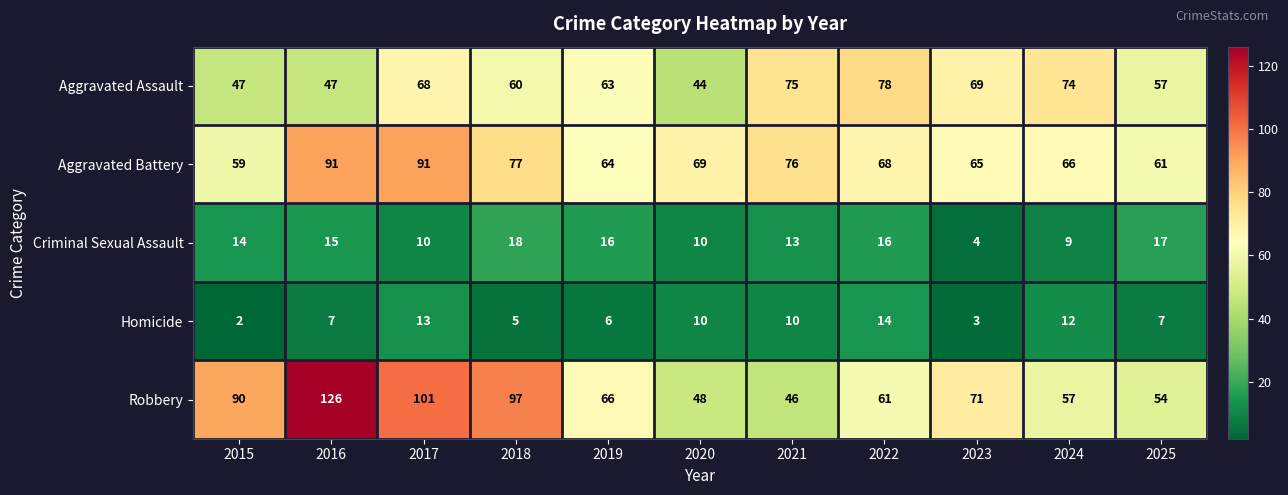

Rank the series at 2025 from highest to lowest value.

Aggravated Battery, Aggravated Assault, Robbery, Criminal Sexual Assault, Homicide